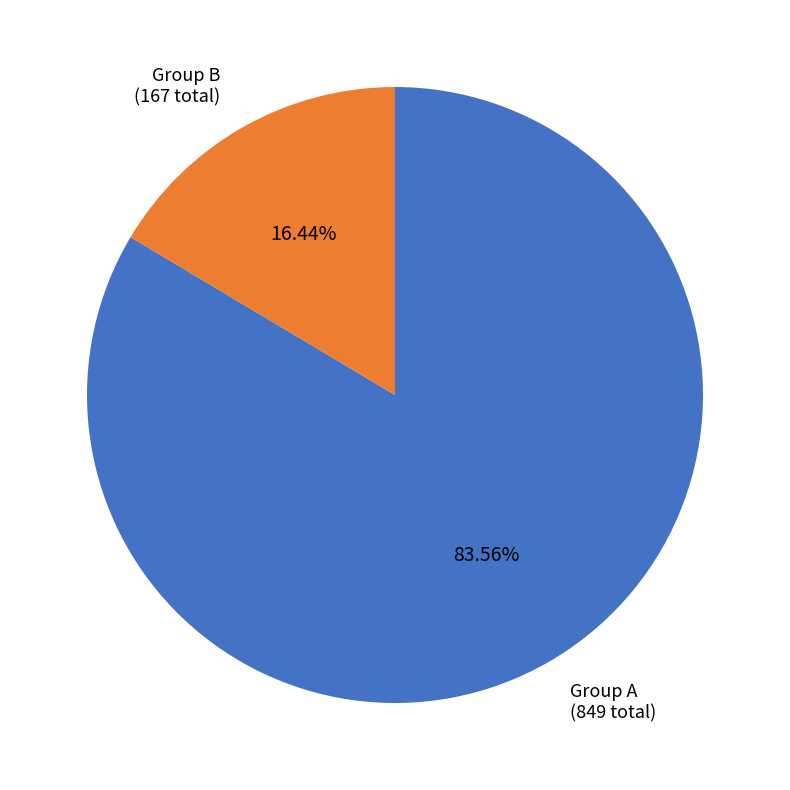

Rank the categories by value from highest to lowest.

Group A, Group B